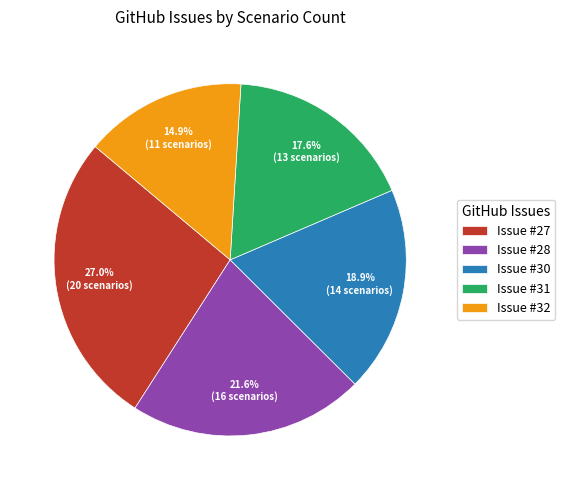

Does Issue #27 represent more than half of the total?

No